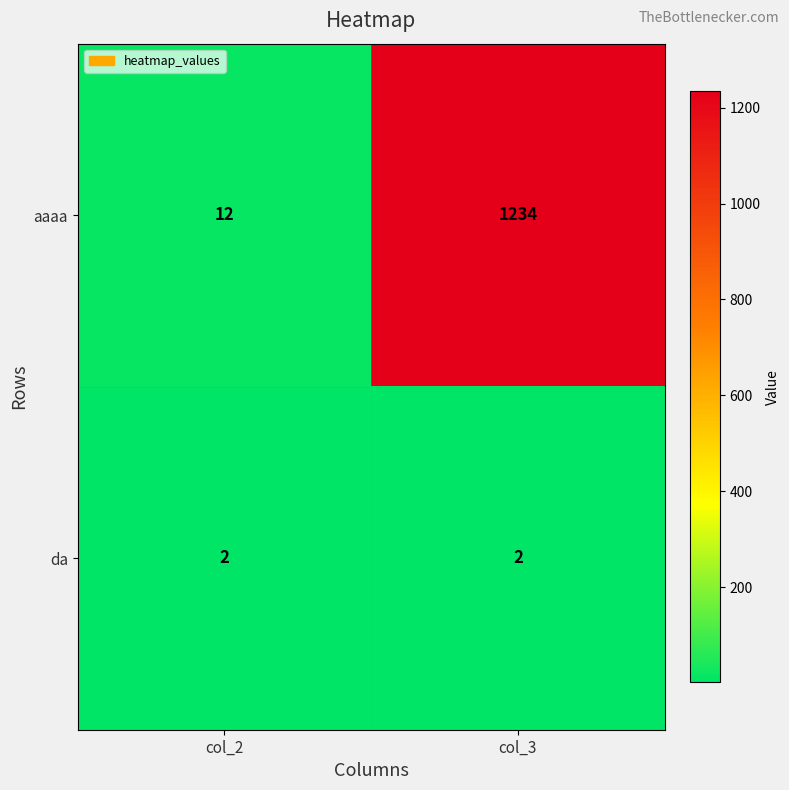

At which category is the sum across all series the highest?

col_3